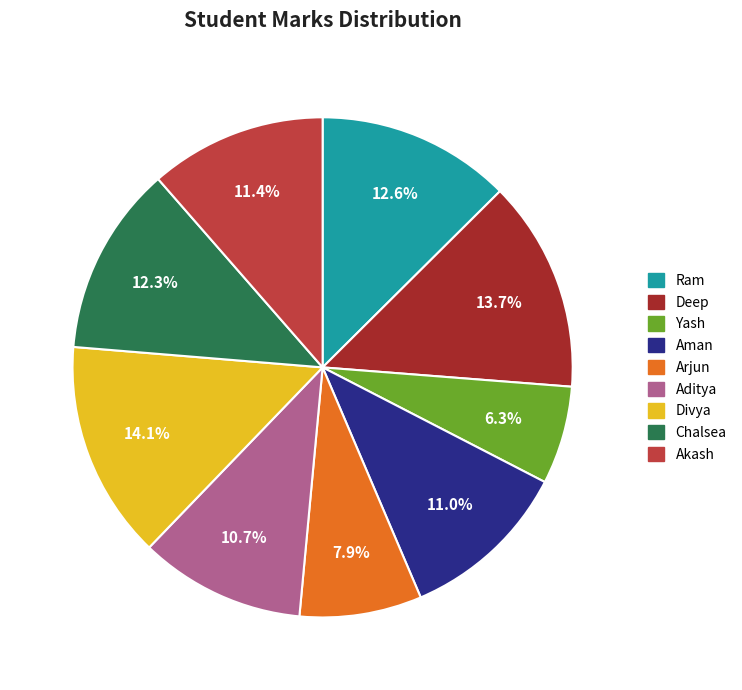

Does Chalsea account for over 50% of the chart?

No